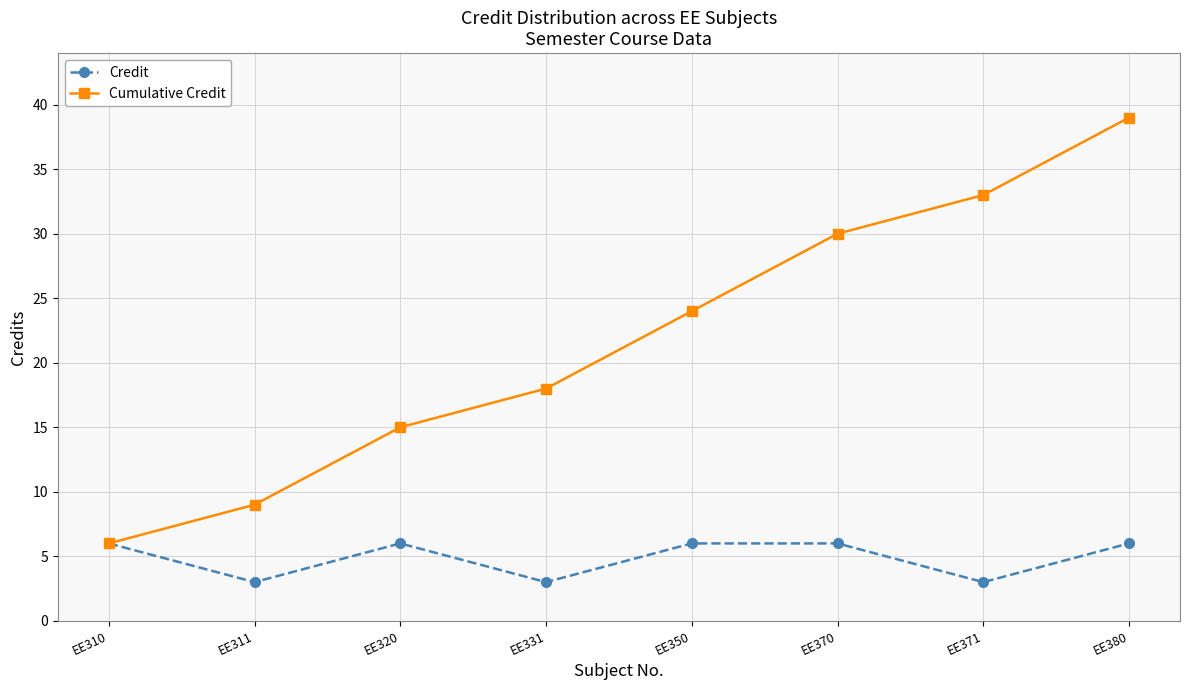

How many data points in Cumulative Credit are less than 24?

4